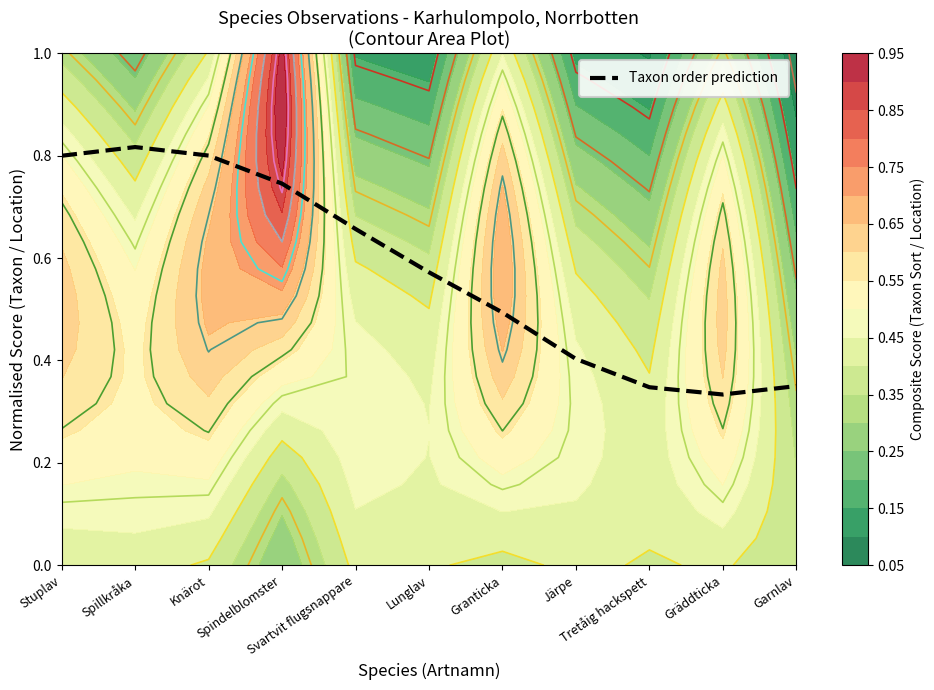

Does the chart have visible grid lines?

No